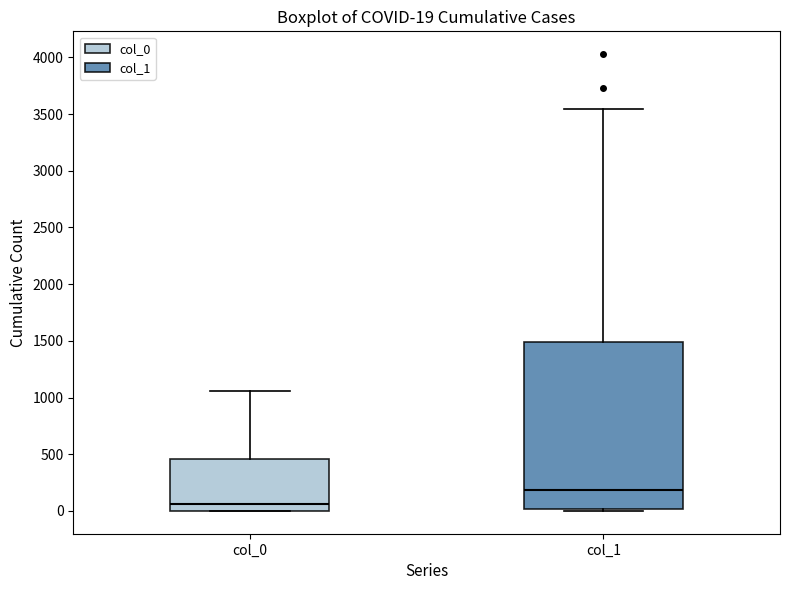

Which box is the tallest, from its lower edge to its upper edge?

col_1